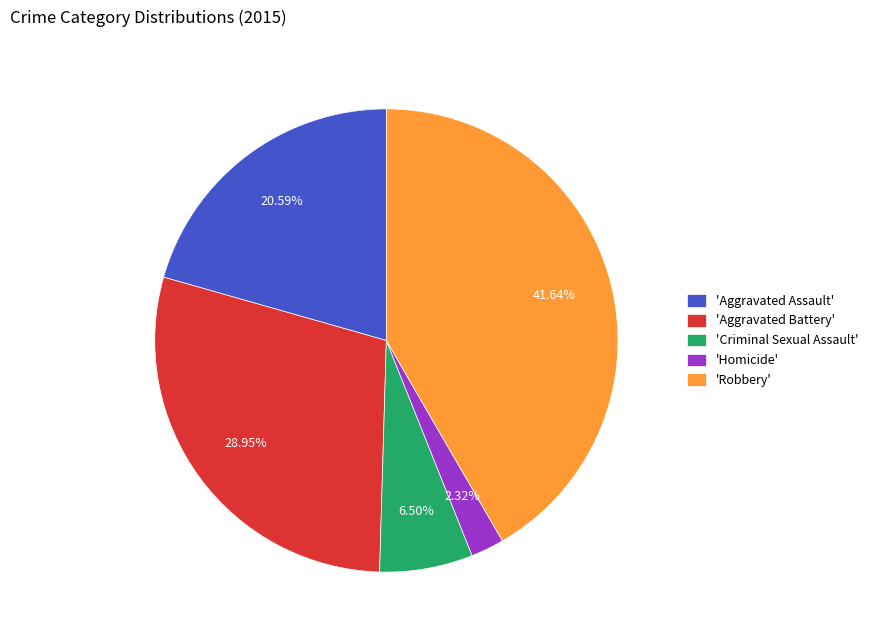

What is the ratio of the value at 'Aggravated Battery' to the value at 'Homicide'?

12.5